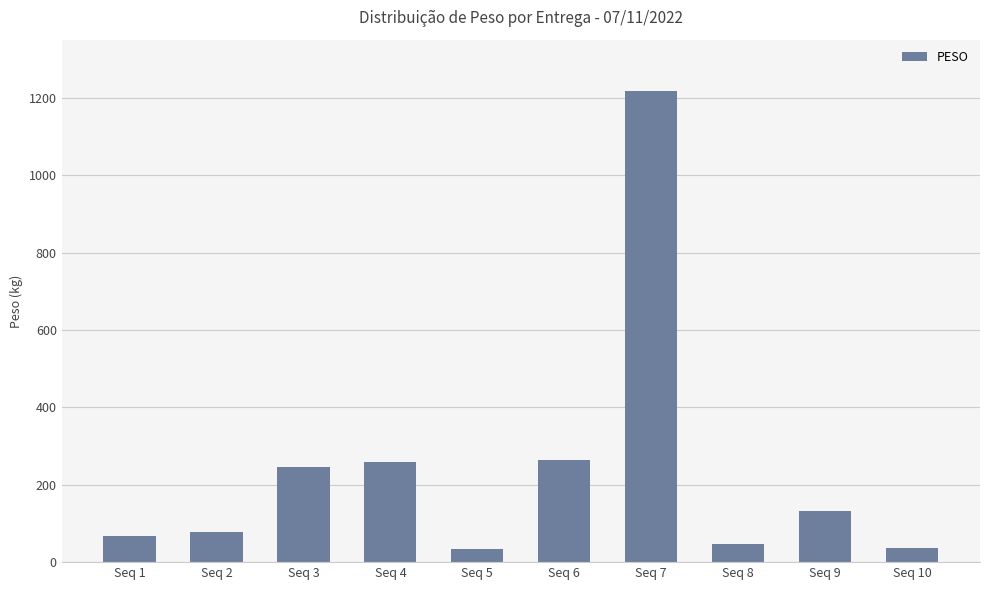

What is the value of the 6th bar from the left?

263.2